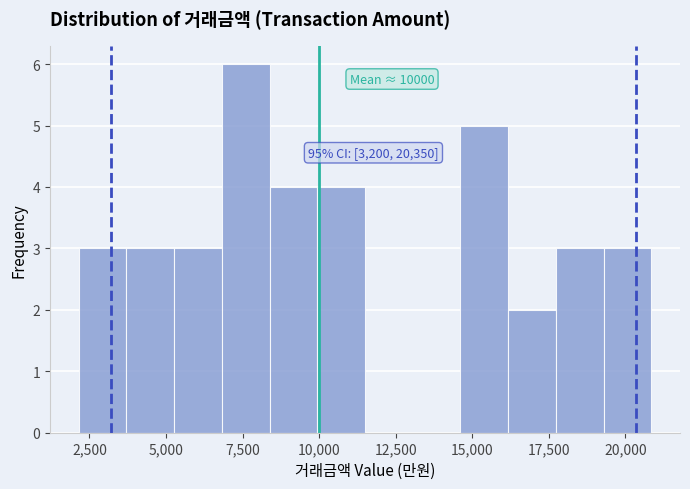

Read against the x-axis, roughly where is the centre of the tallest bar?

7500